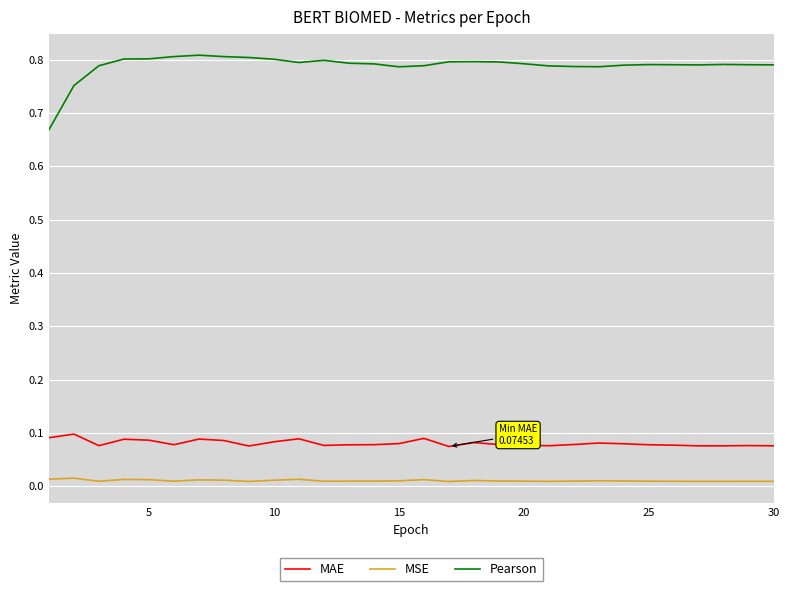

Which series has the largest range (max minus min)?

Pearson